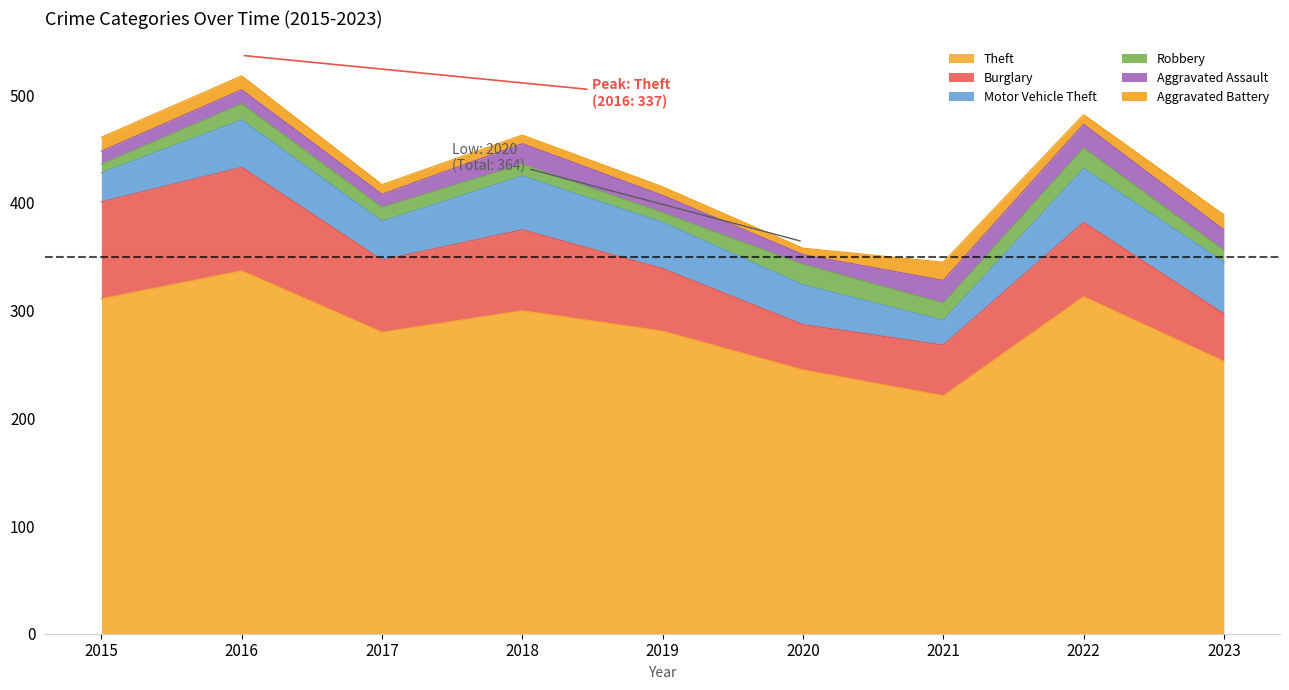

What is the value of the Theft point at the 8th from the left?

313